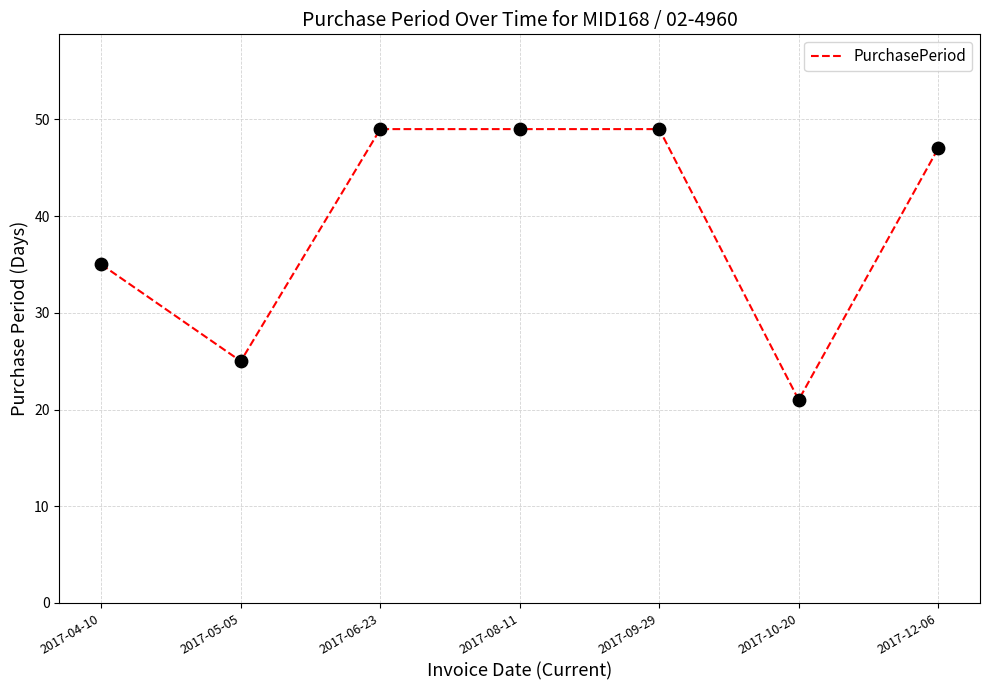

Approximately how many times larger is the value at 2017-05-05 compared to 2017-06-23?

0.5